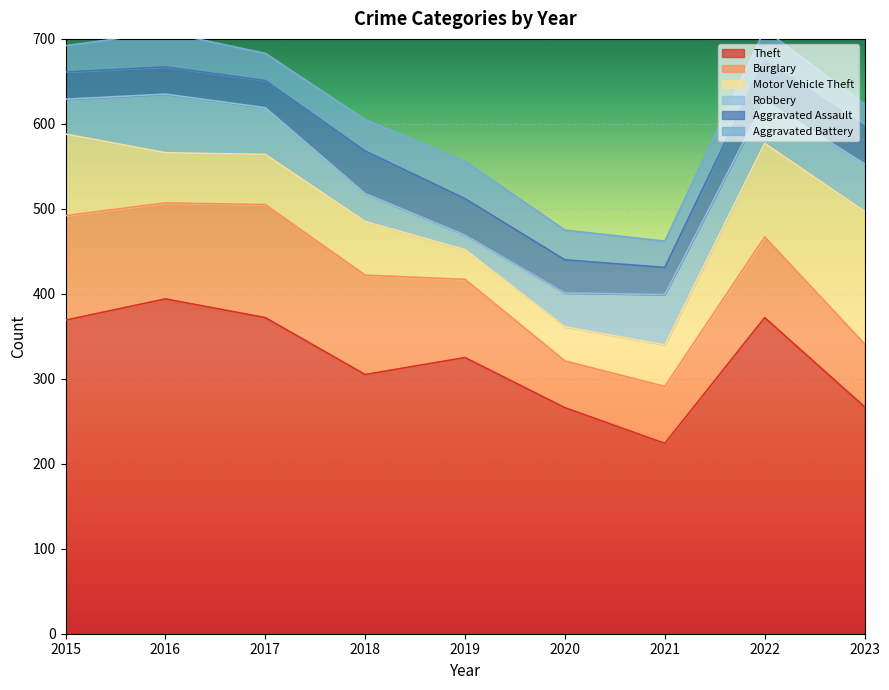

What is the sum of the Aggravated Battery values at 2023 and 2017?

58